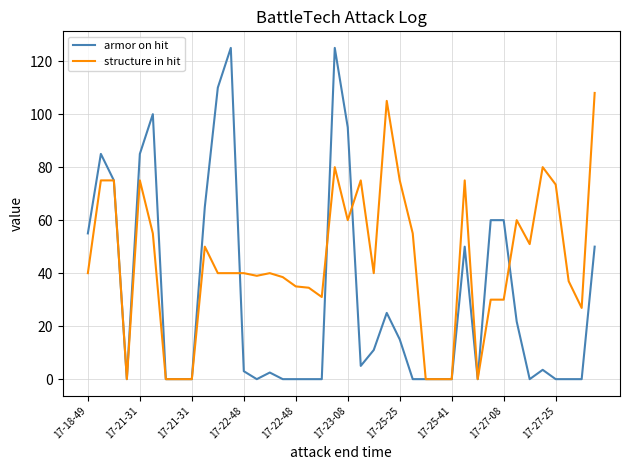

Which series has the widest spread of values?

armor on hit